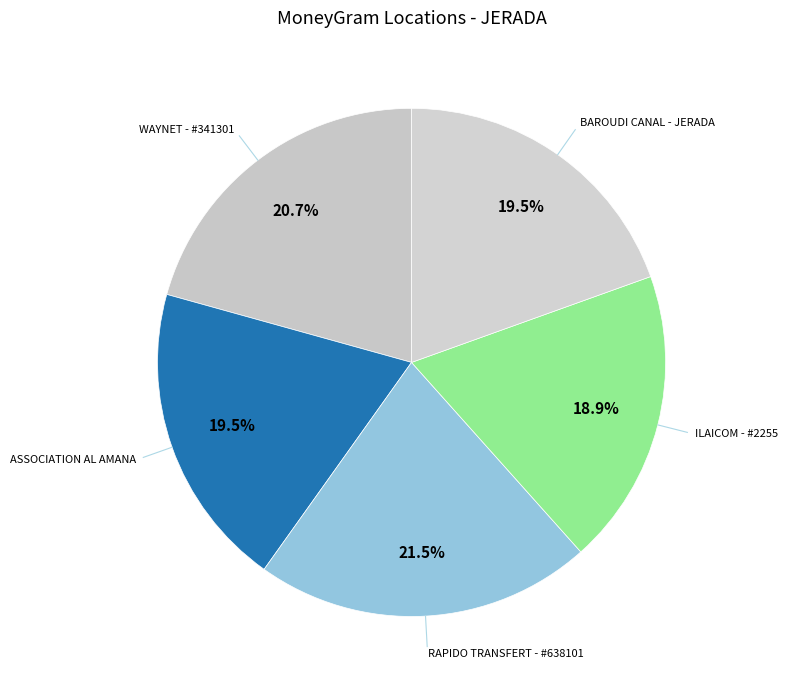

How many slices are in this pie chart?

5